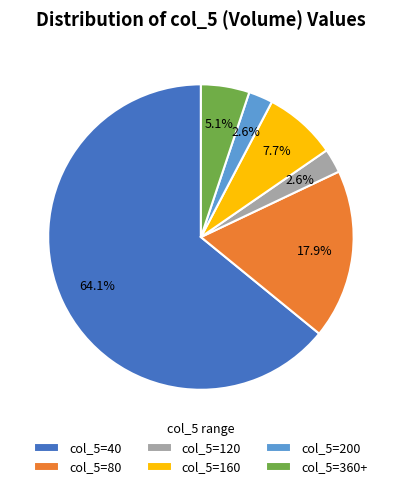

What is the largest slice in the pie chart?

col_5=40